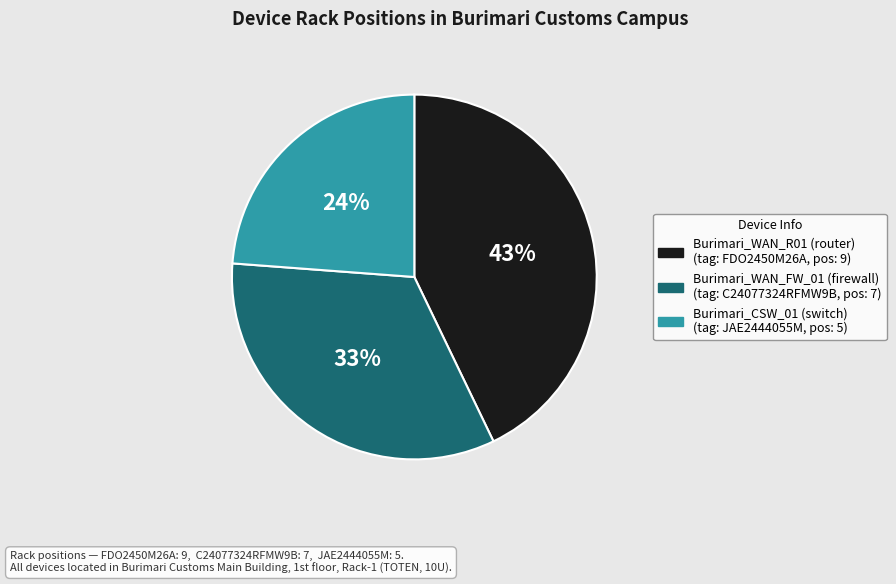

To the nearest percent, what is the average slice percentage?

33%